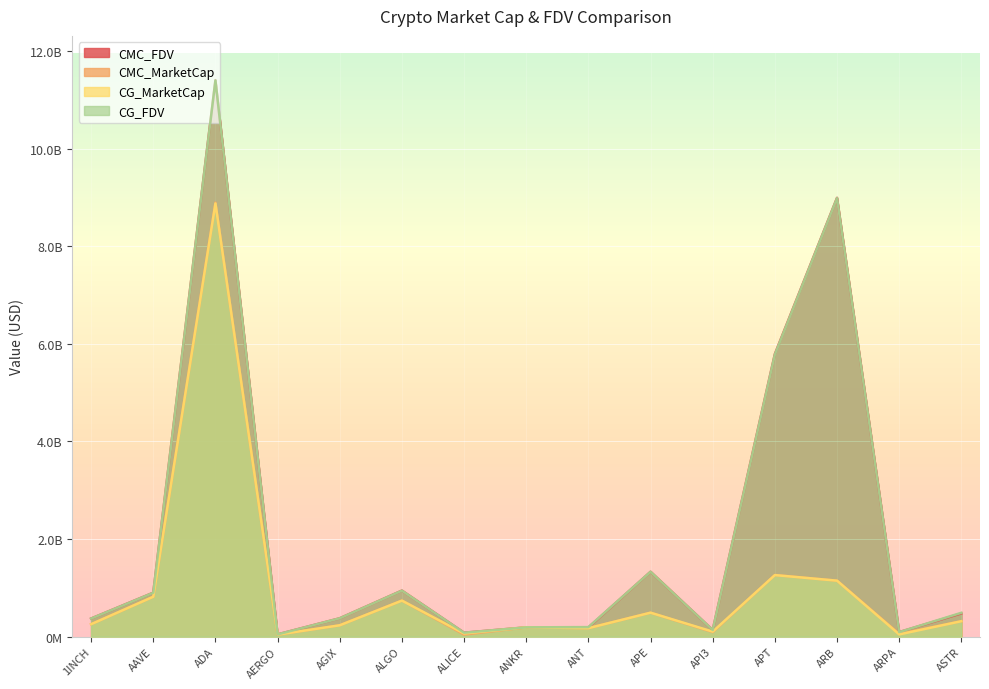

At AAVE, list the series in order from smallest to largest.

CG_MarketCap, CMC_MarketCap, CG_FDV, CMC_FDV